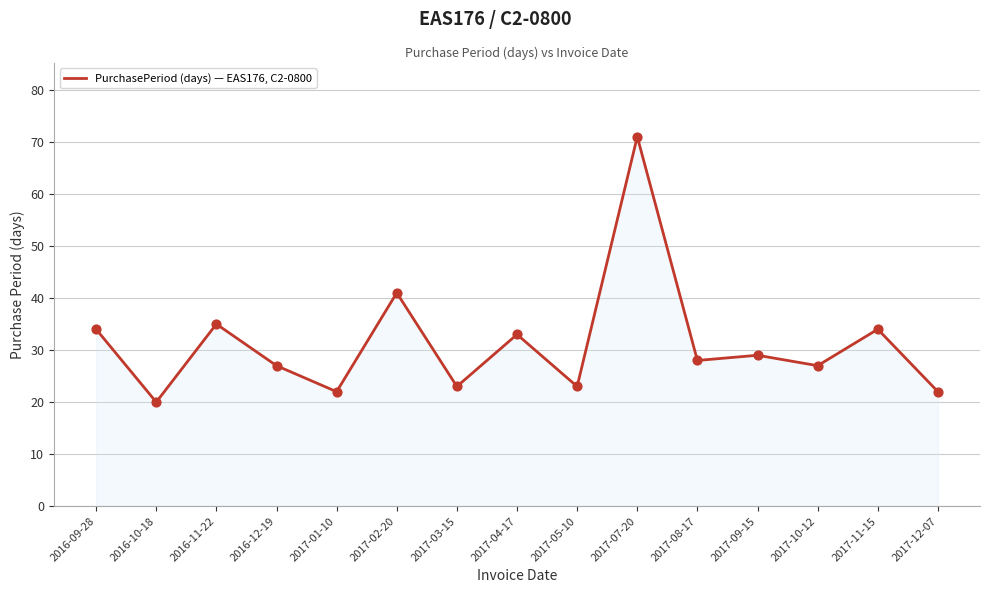

What is the change in value from 2017-07-20 to 2017-11-15?

-37